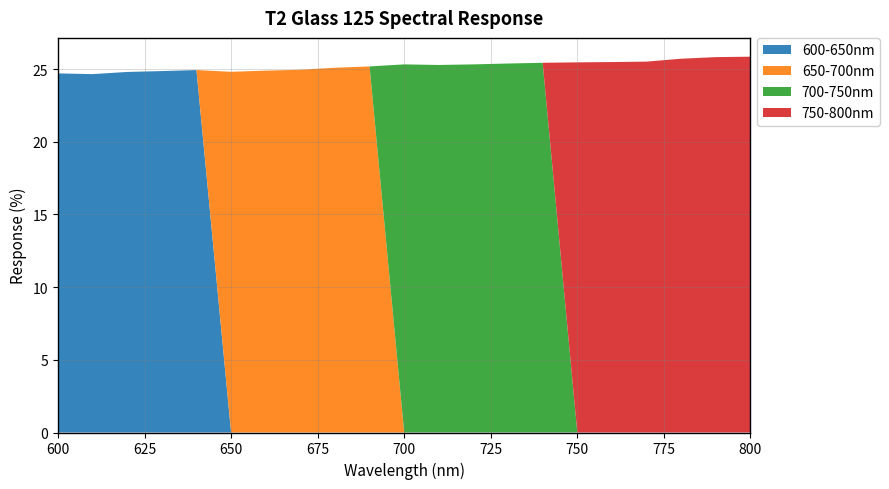

What is the total value across all series at 600?

24.7